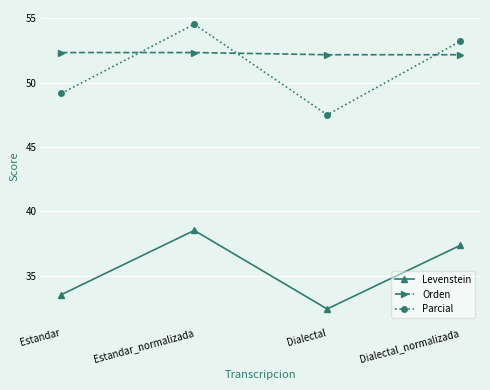

True or false: Levenstein and Parcial intersect in this chart.

False